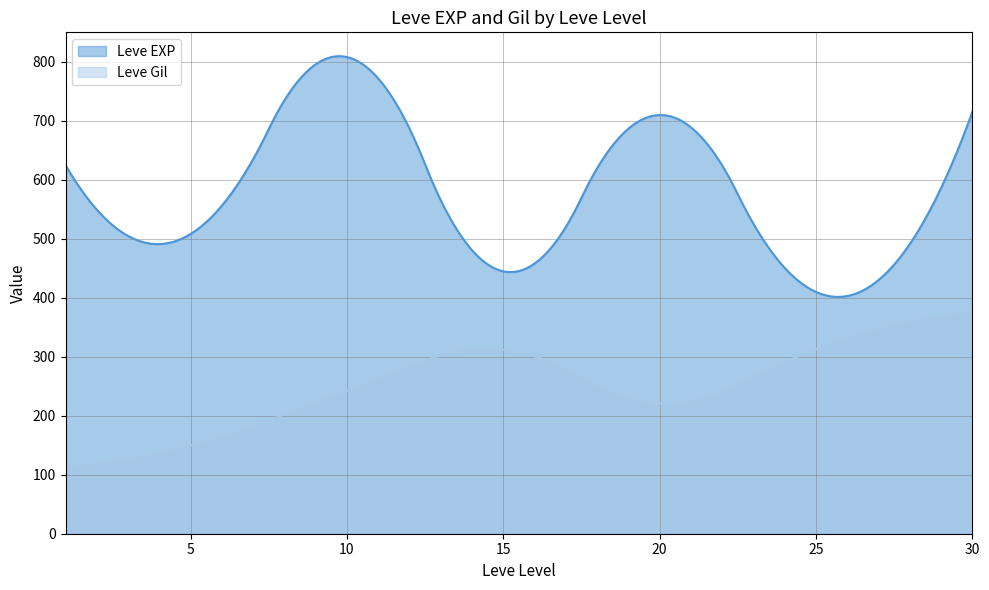

At which label is Leve Gil closest to 318?

25